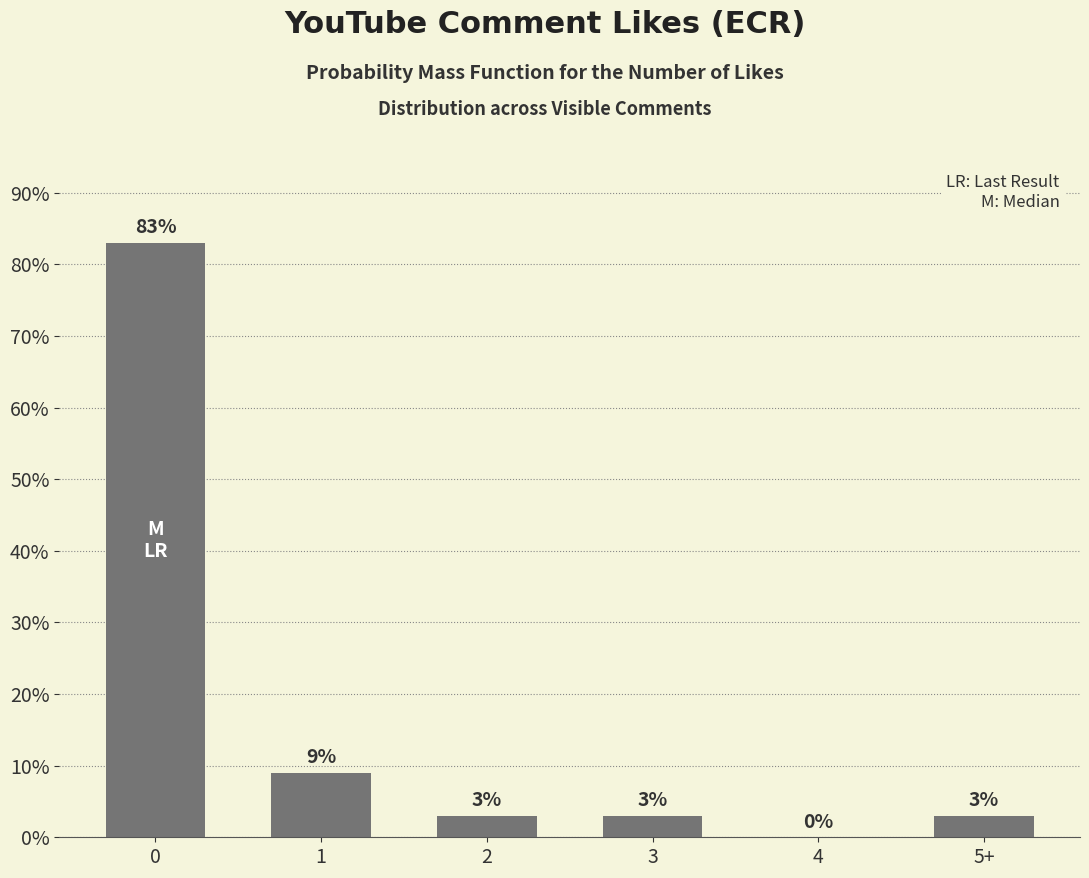

How many values are above zero?

5